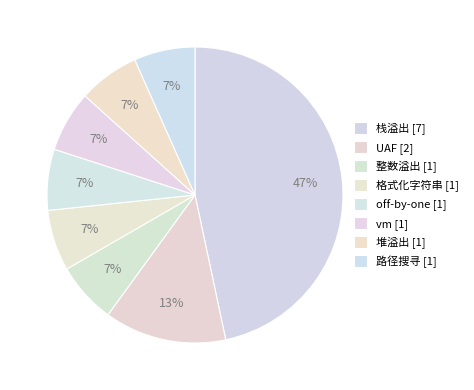

Is there a majority slice in this chart?

No